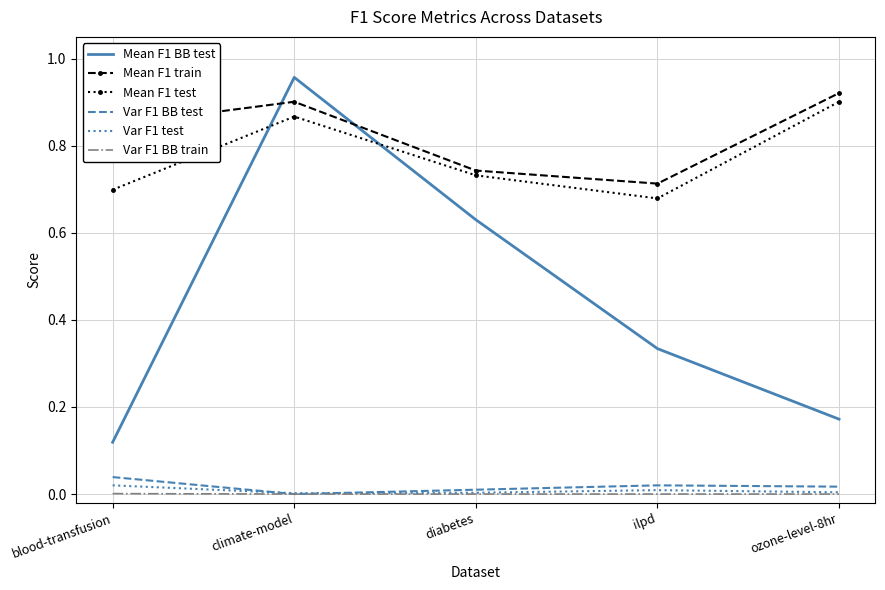

Is it true that Var F1 BB train equals 0.0 at climate-model?

True